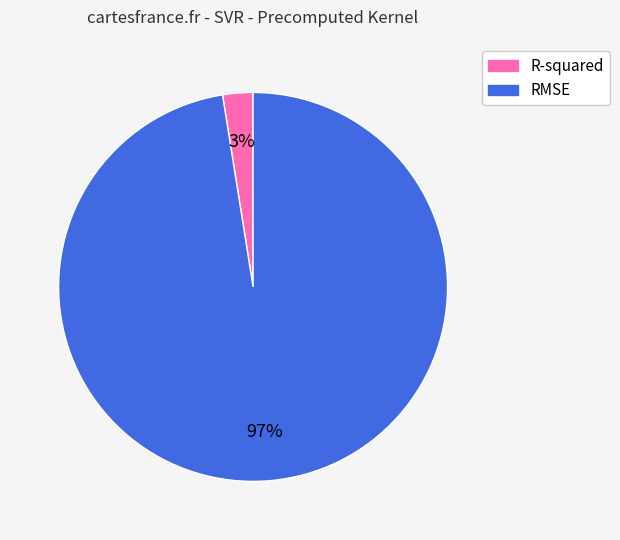

Combined, do R-squared and RMSE account for over 50%?

Yes